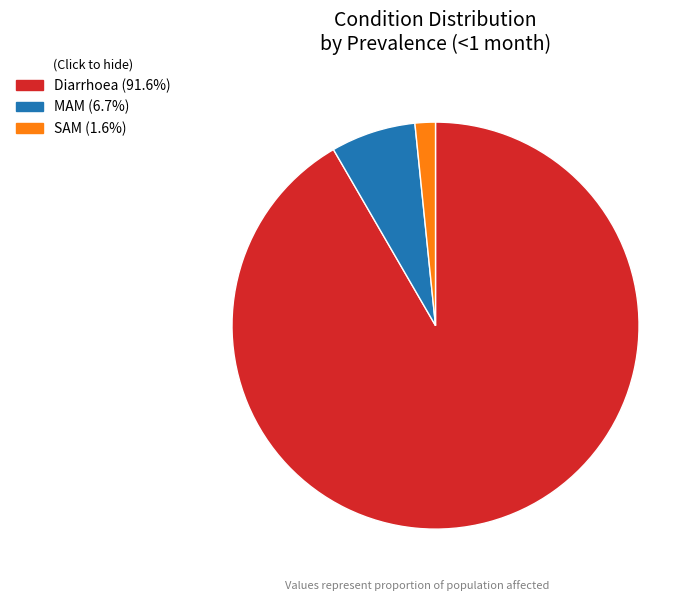

How many slices are in this pie chart?

3